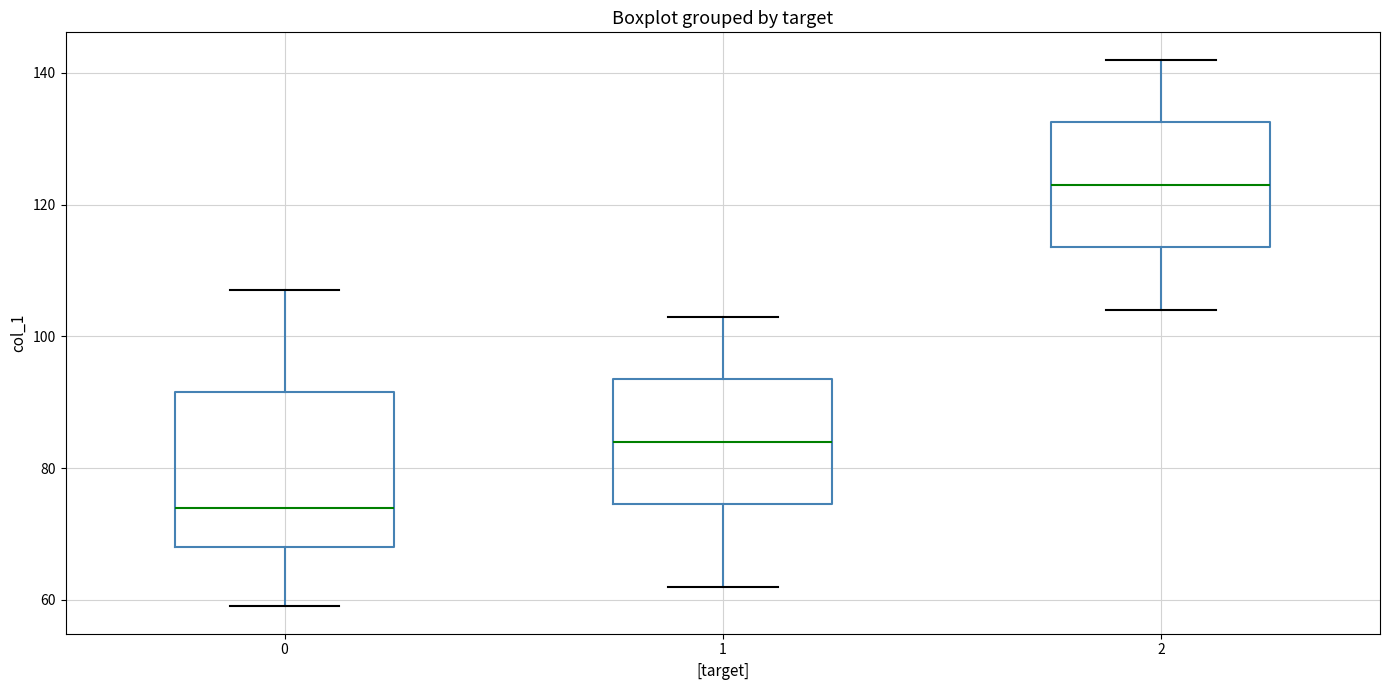

Comparing the boxes themselves (not the whiskers), which one is the tallest?

0